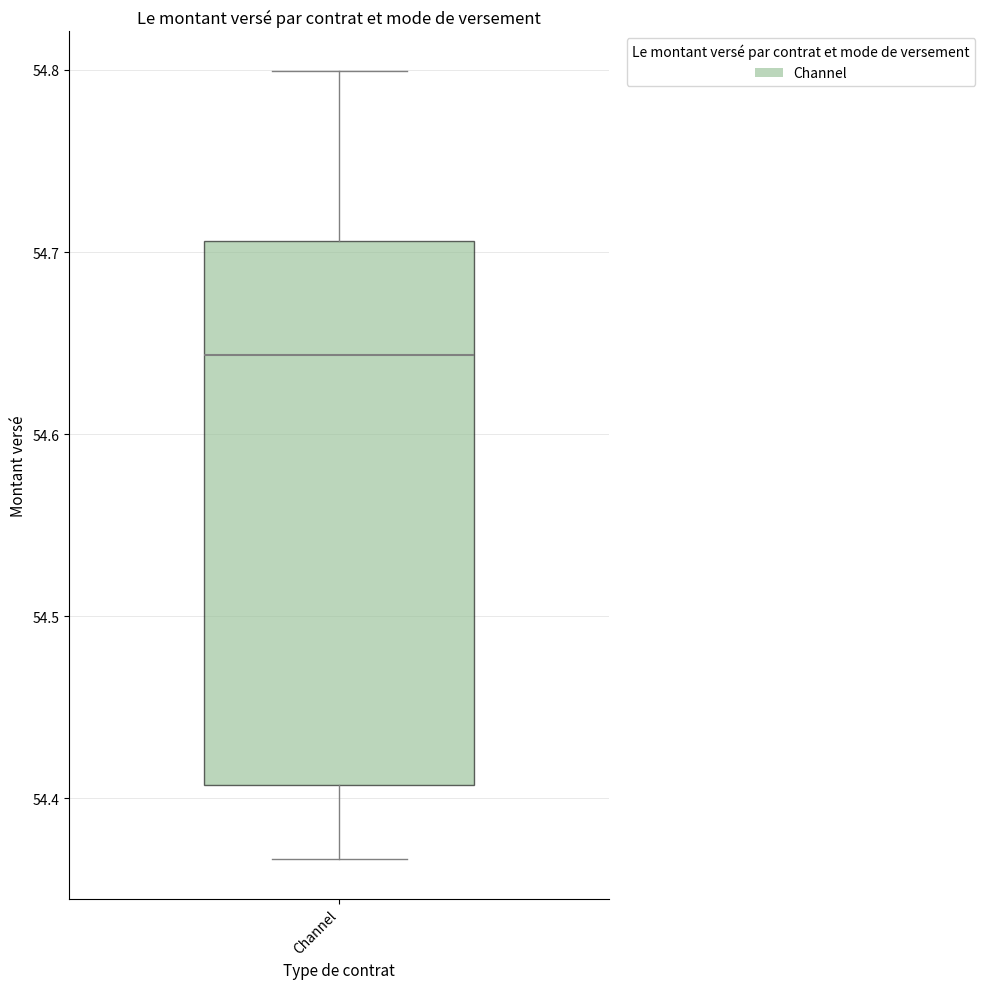

Where is the upper edge of the box for Channel on the y-axis? The values are not printed on the chart, so give them approximately, as read against the axis.

54.71